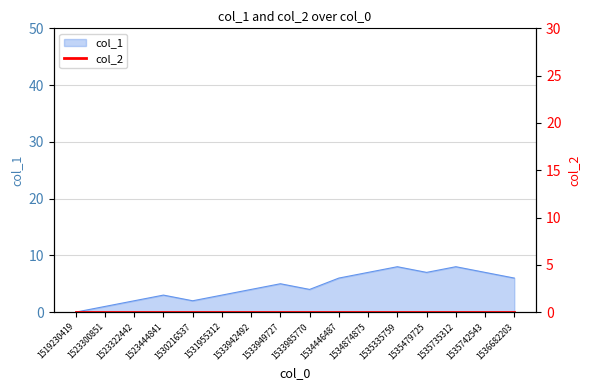

Does the chart have visible grid lines?

Yes